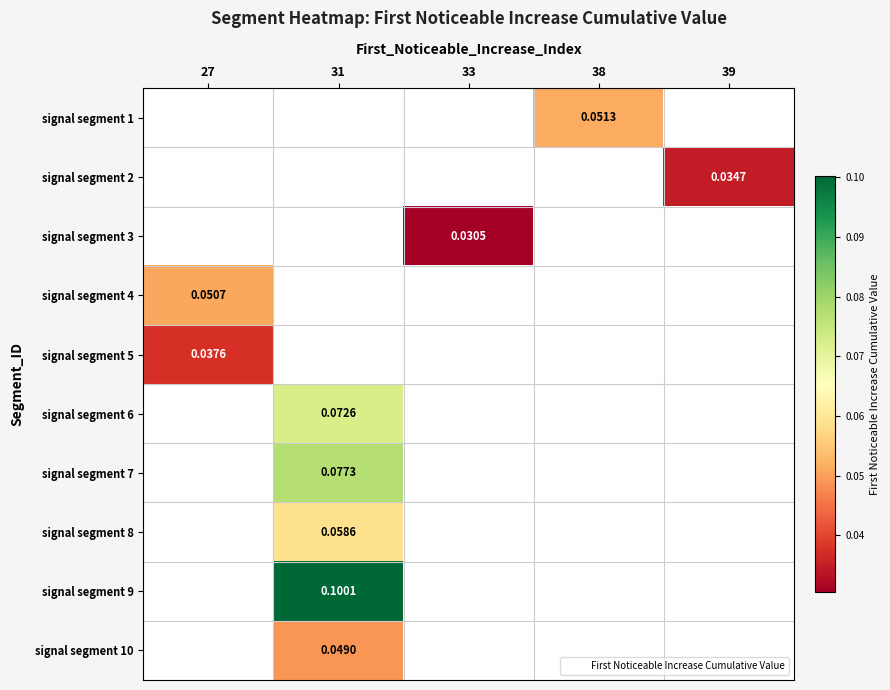

Is the value of signal segment 5 at 33 greater than the value of signal segment 4 at 33?

No